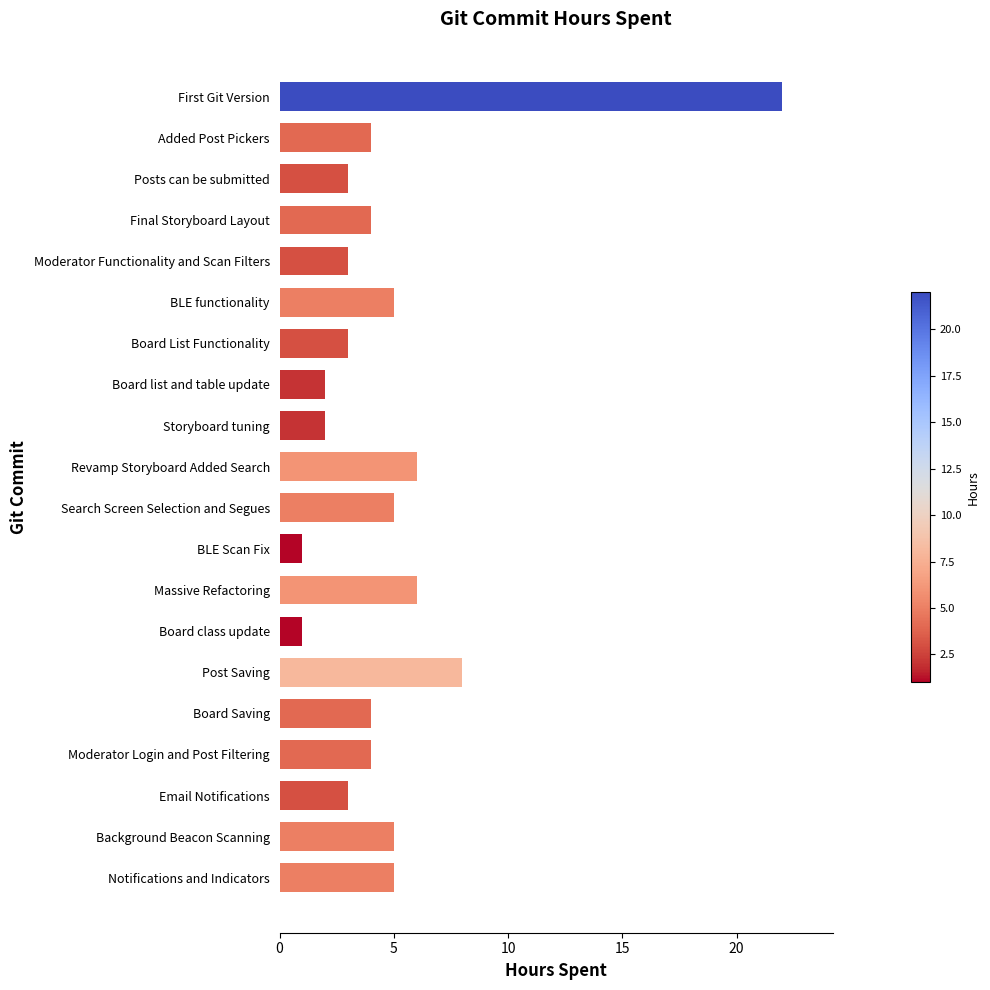

Reading top to bottom, transcribe all the data shown in this chart.

First Git Version=22	Added Post Pickers=4	Posts can be submitted=3	Final Storyboard Layout=4	Moderator Functionality and Scan Filters=3	BLE functionality=5	Board List Functionality=3	Board list and table update=2	Storyboard tuning=2	Revamp Storyboard Added Search=6	Search Screen Selection and Segues=5	BLE Scan Fix=1	Massive Refactoring=6	Board class update=1	Post Saving=8	Board Saving=4	Moderator Login and Post Filtering=4	Email Notifications=3	Background Beacon Scanning=5	Notifications and Indicators=5